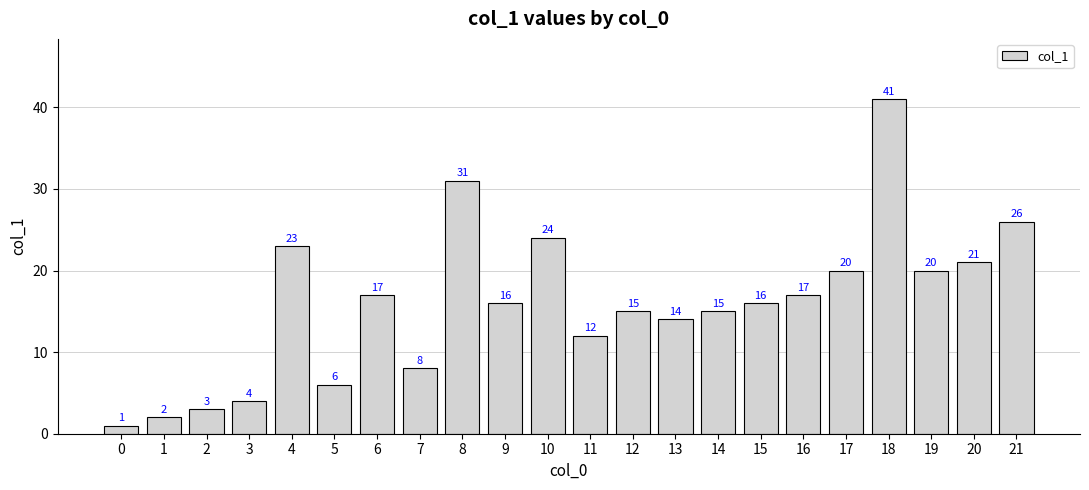

What is the greatest value displayed?

41